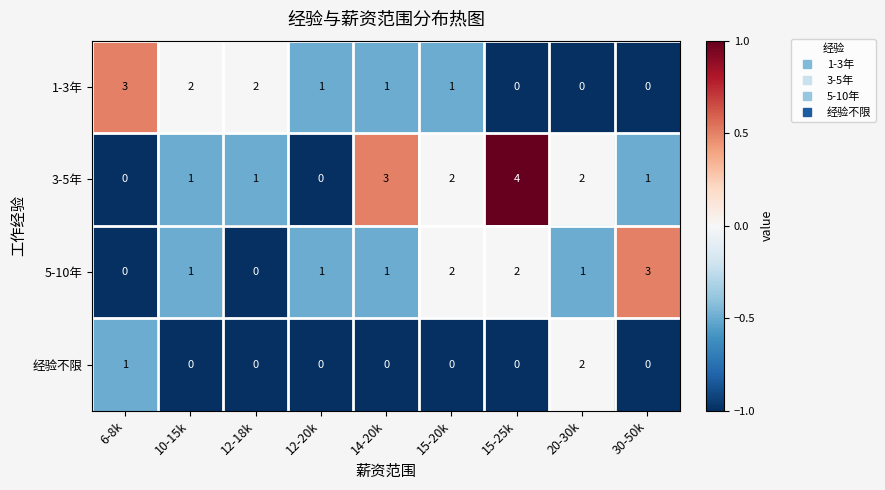

What is the difference between the maximum and minimum values in the 3-5年 series?

4